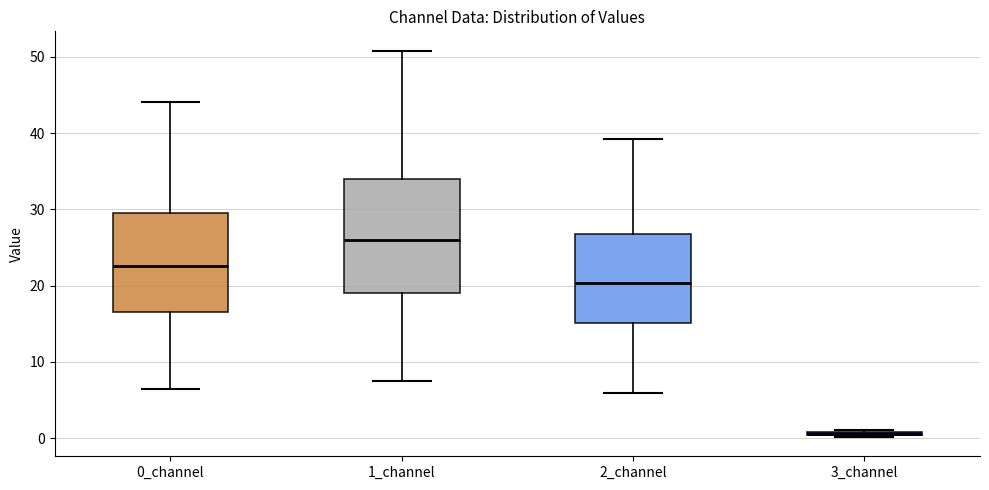

Reading left to right, read every box against the y-axis: the position of its median line, the range the box covers, and the ends of its whiskers. The values are not printed on the chart, so give them approximately, as read against the axis.

0_channel: median 23, box 17 to 30, whiskers 6 to 44
1_channel: median 26, box 19 to 34, whiskers 8 to 51
2_channel: median 20, box 15 to 27, whiskers 6 to 39
3_channel: box collapsed to a line at 1, whiskers 0 to 1